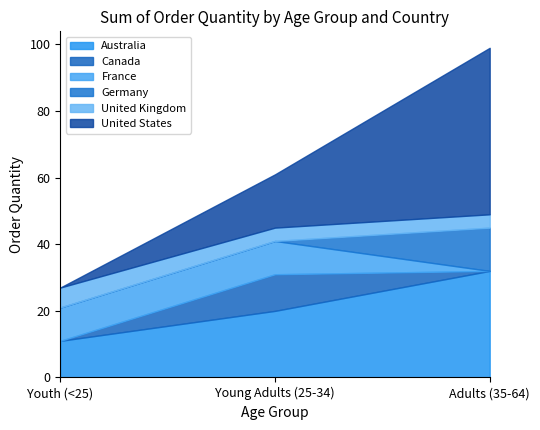

At which label is United Kingdom closest to 5?

Youth (<25)